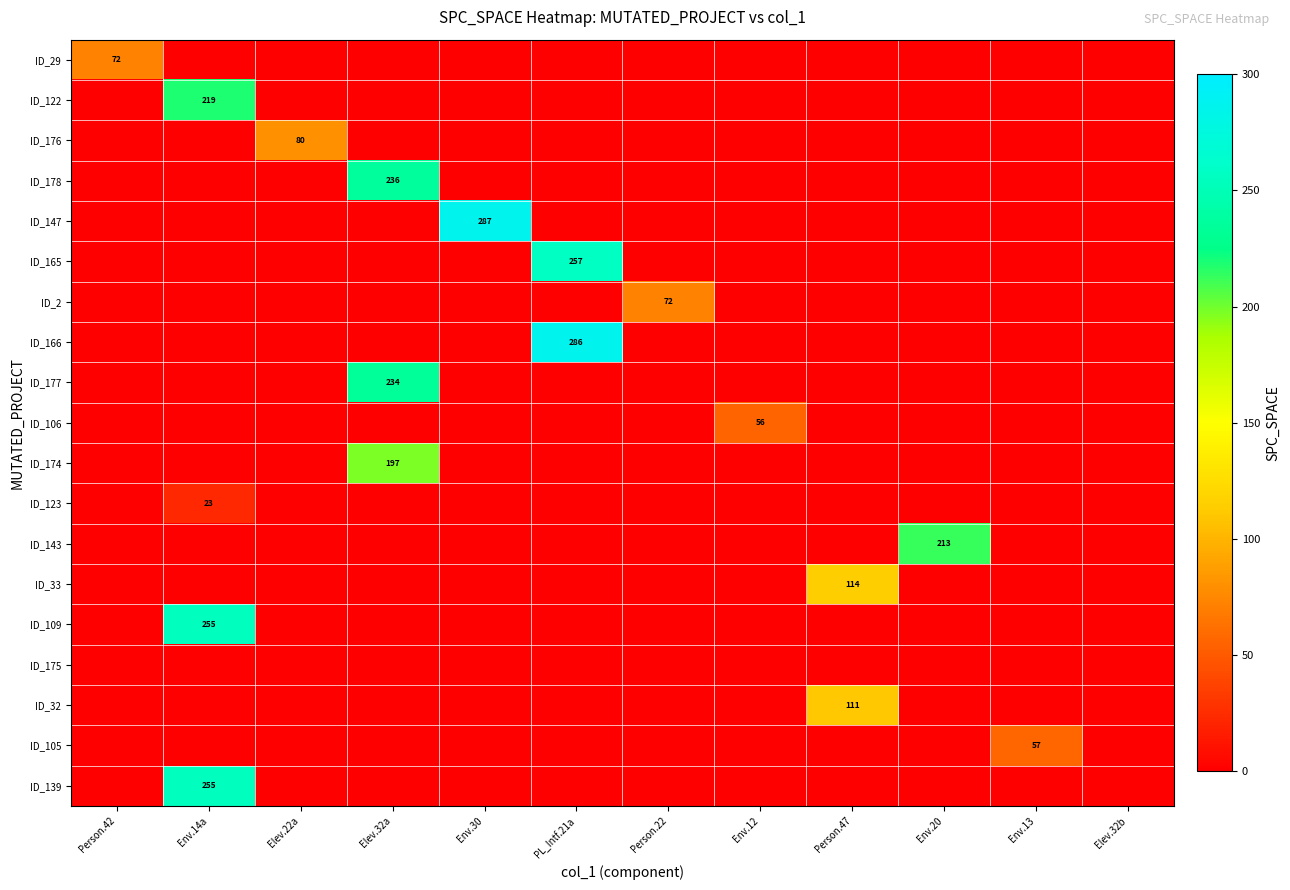

Between Env.30 and Env.14a, which is larger?

Env.30